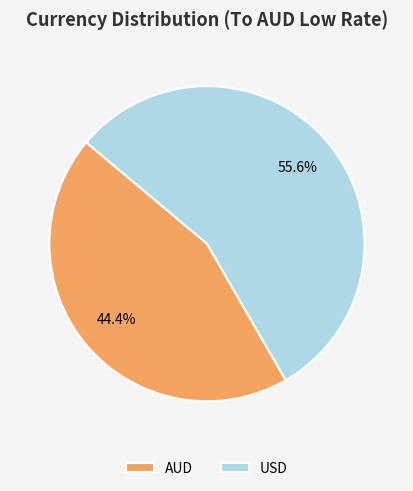

How many slices are in this pie chart?

2